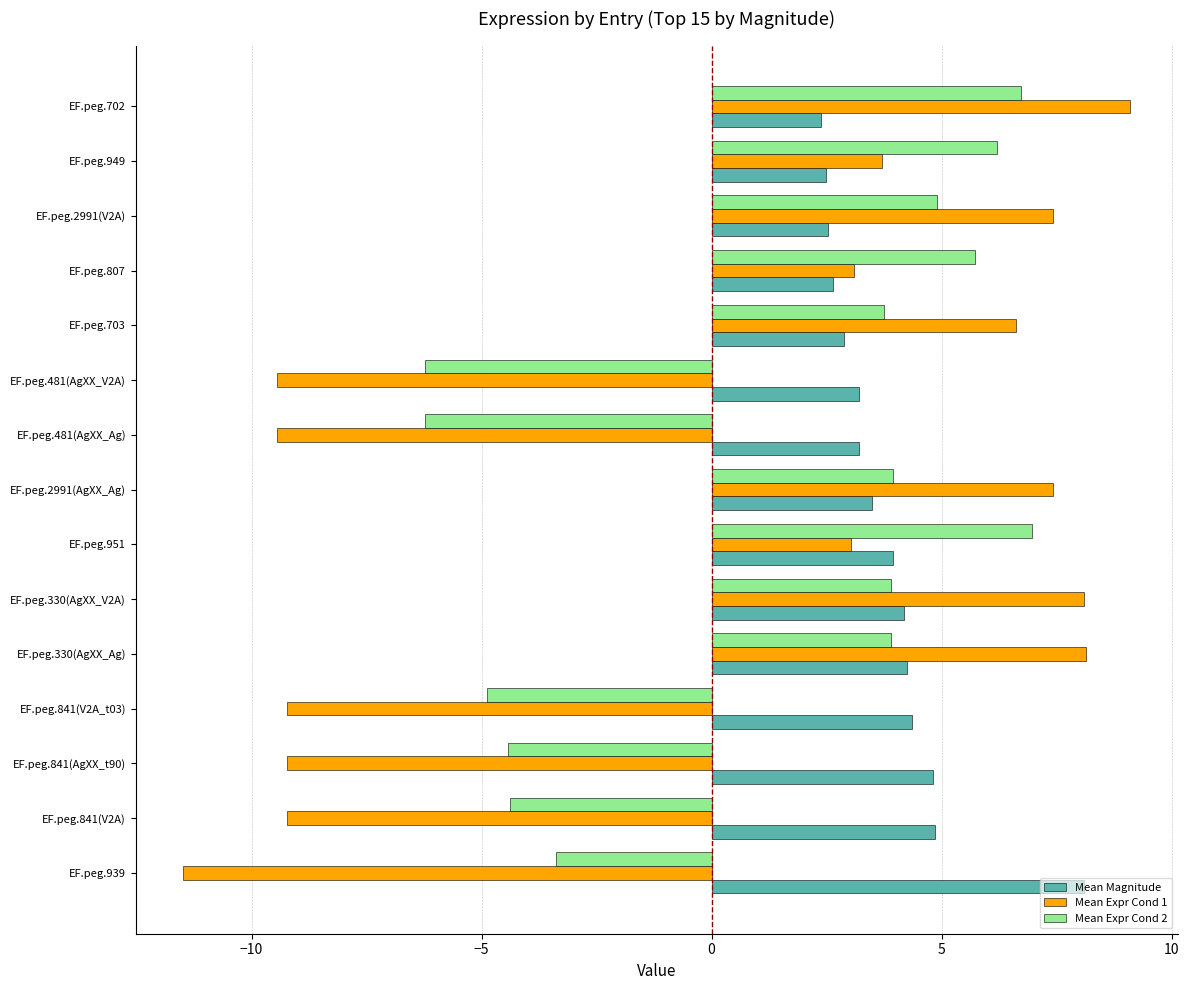

Which category has the lowest value across all series?

EF.peg.939